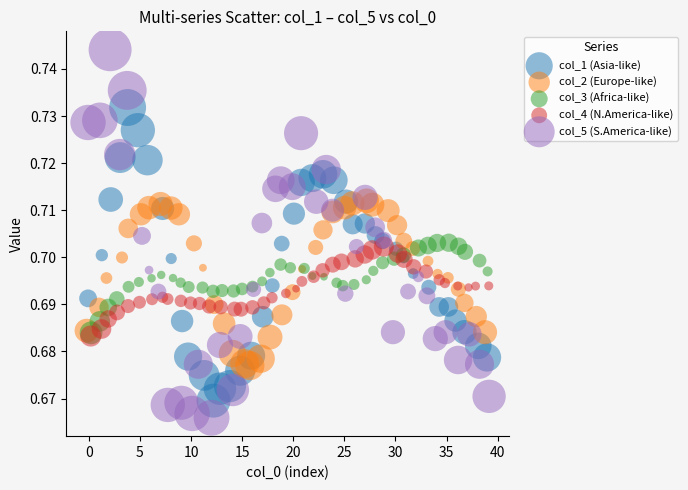

Which series reaches the maximum Y coordinate?

col_5 (S.America-like)